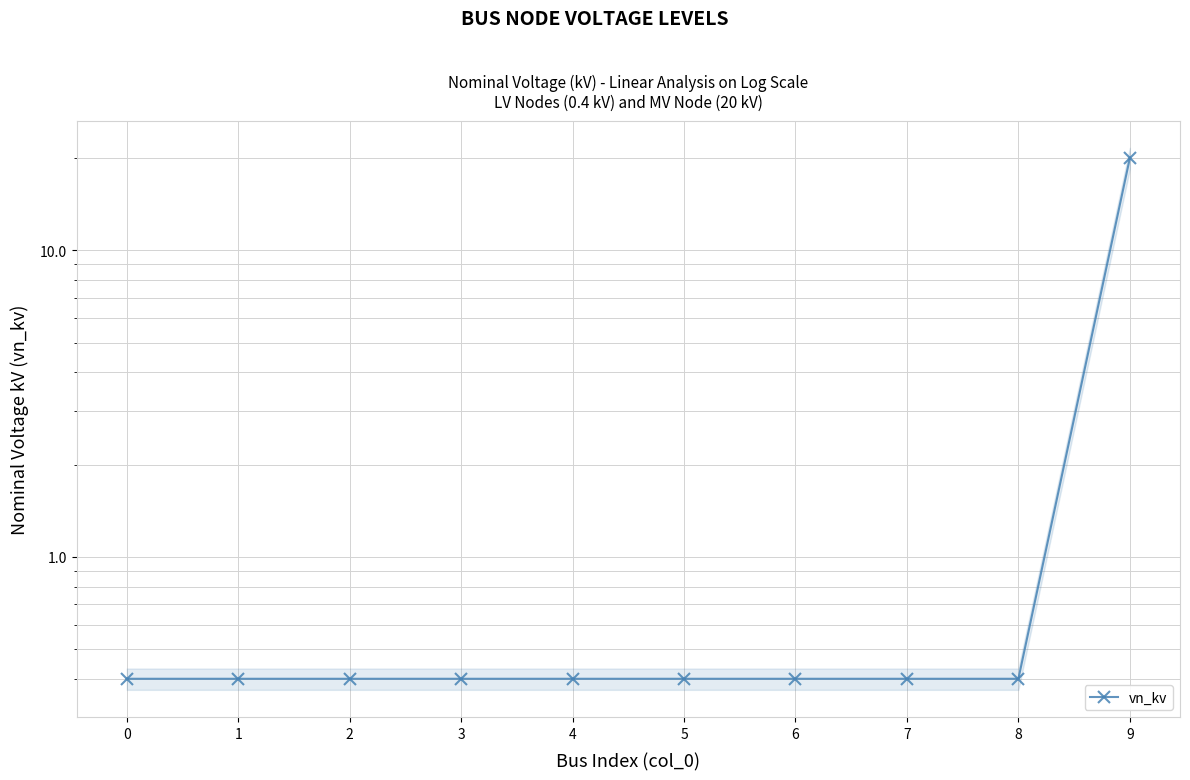

Which category has the highest value across all series?

9